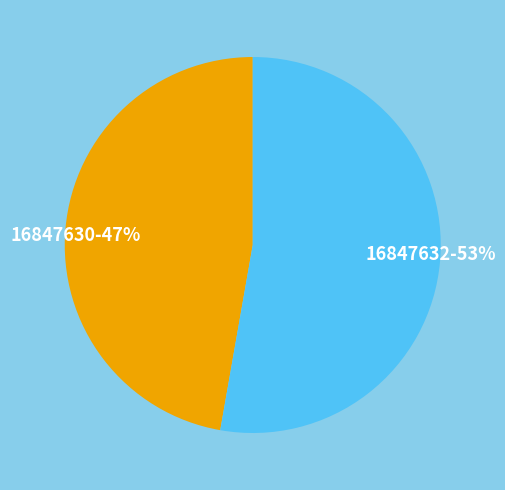

How many slices are in this pie chart?

2